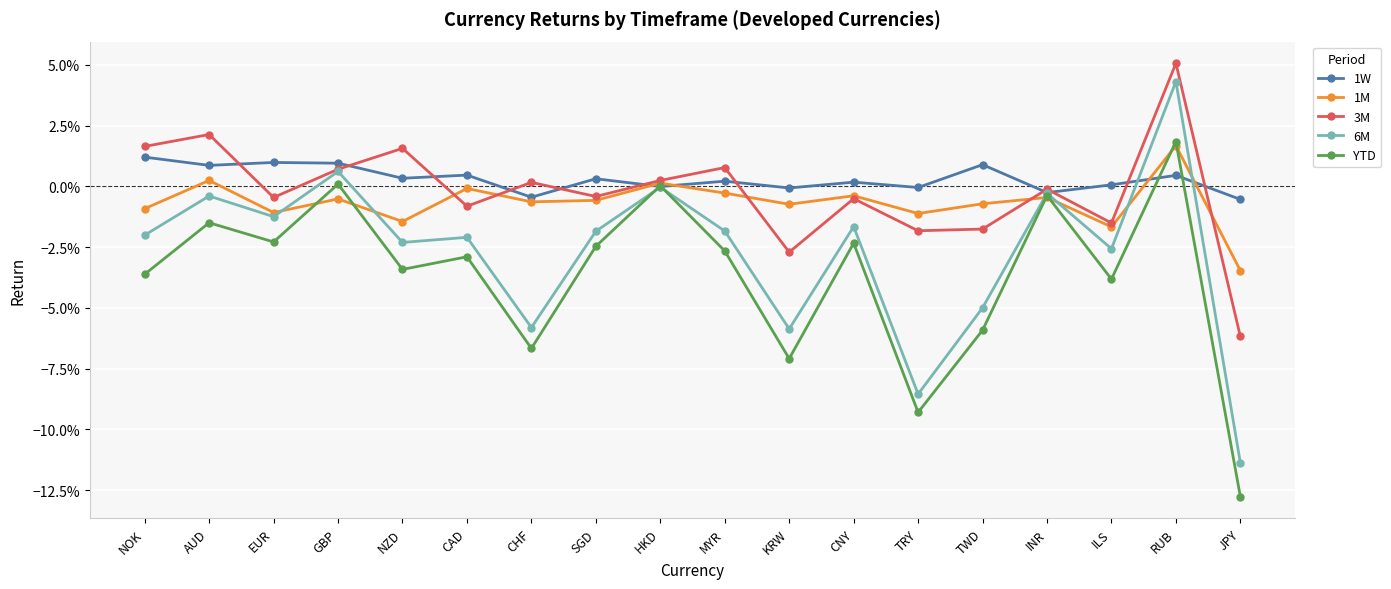

True or false: 1W has a value of -0.0 at CHF.

False